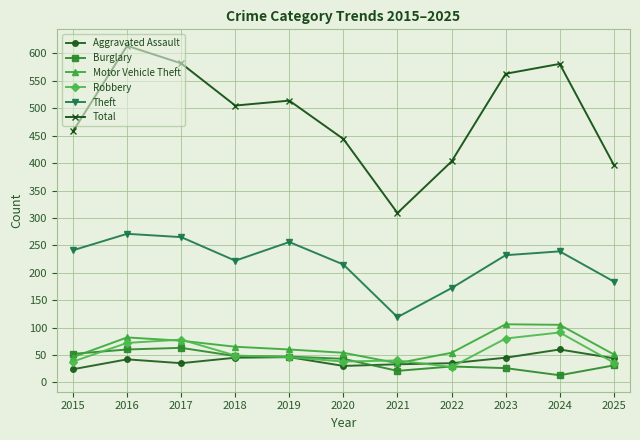

Does the chart have visible grid lines?

Yes